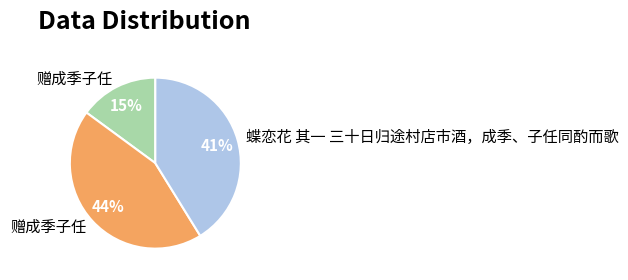

Is there any slice that represents more than half of the pie?

No